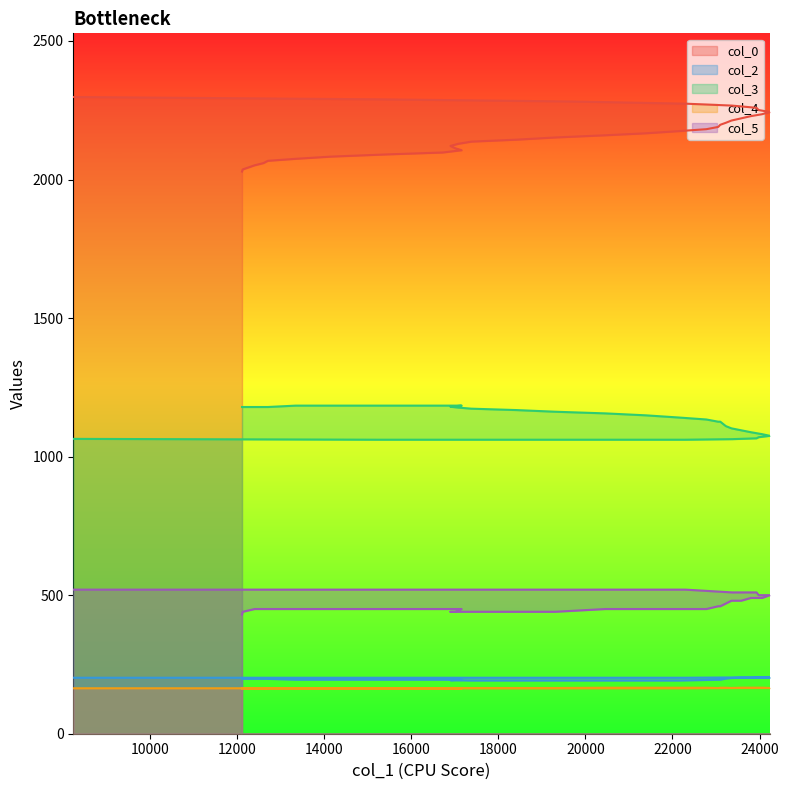

The value of col_4 at 24059 is 166.0. True or false?

True